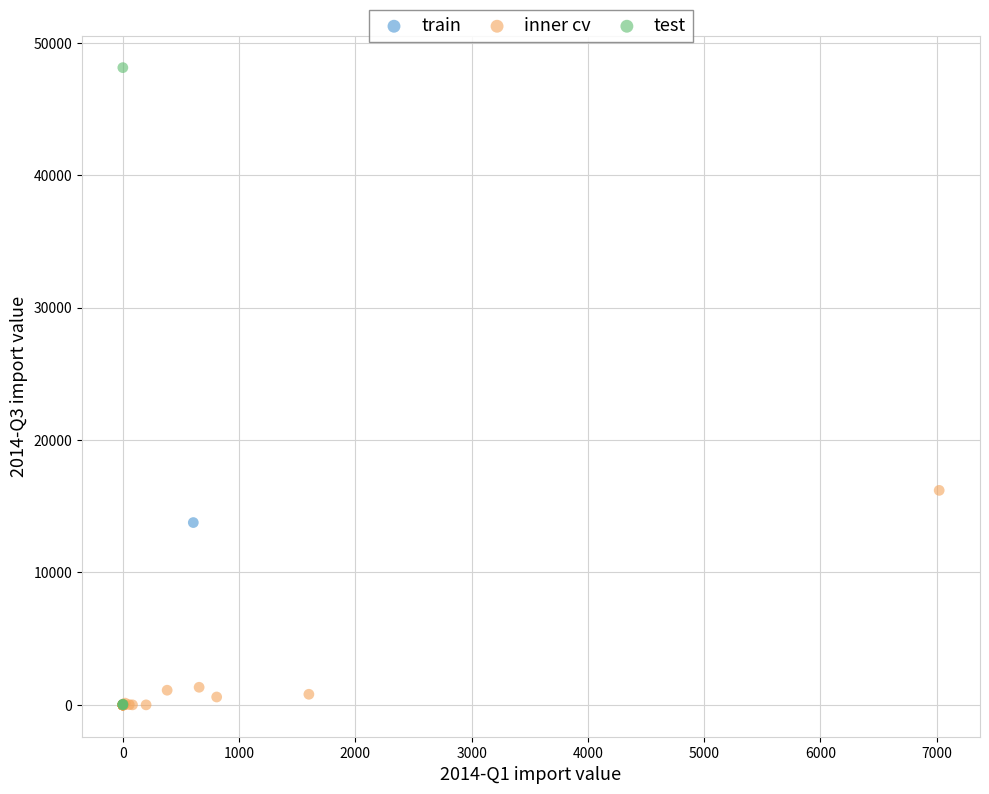

Which series reaches the maximum Y coordinate?

test